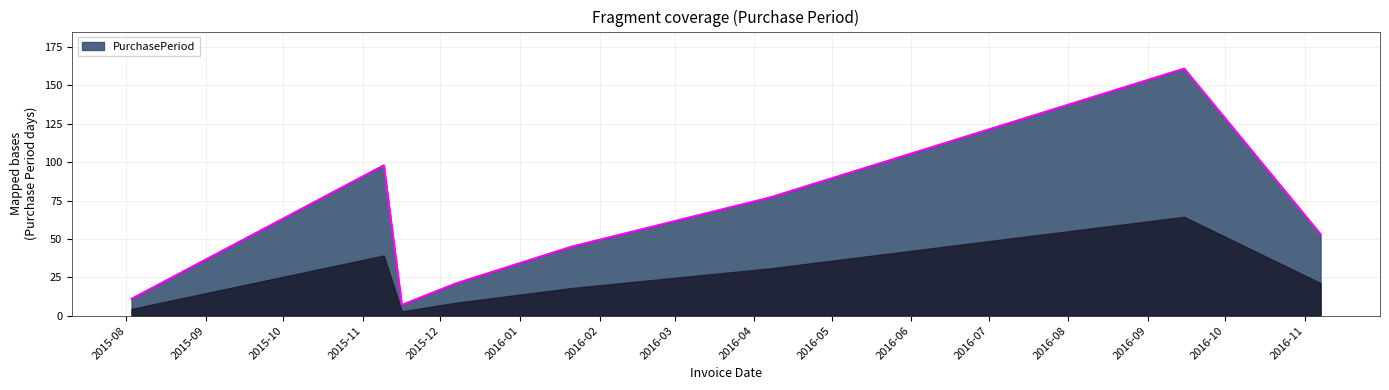

What is the difference between the maximum and minimum values?

154